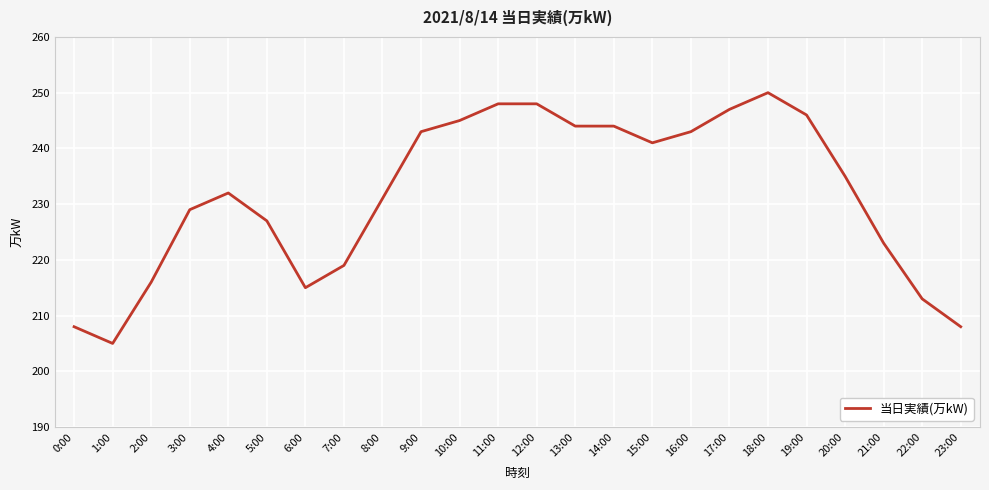

What is the difference between the maximum and minimum values?

45